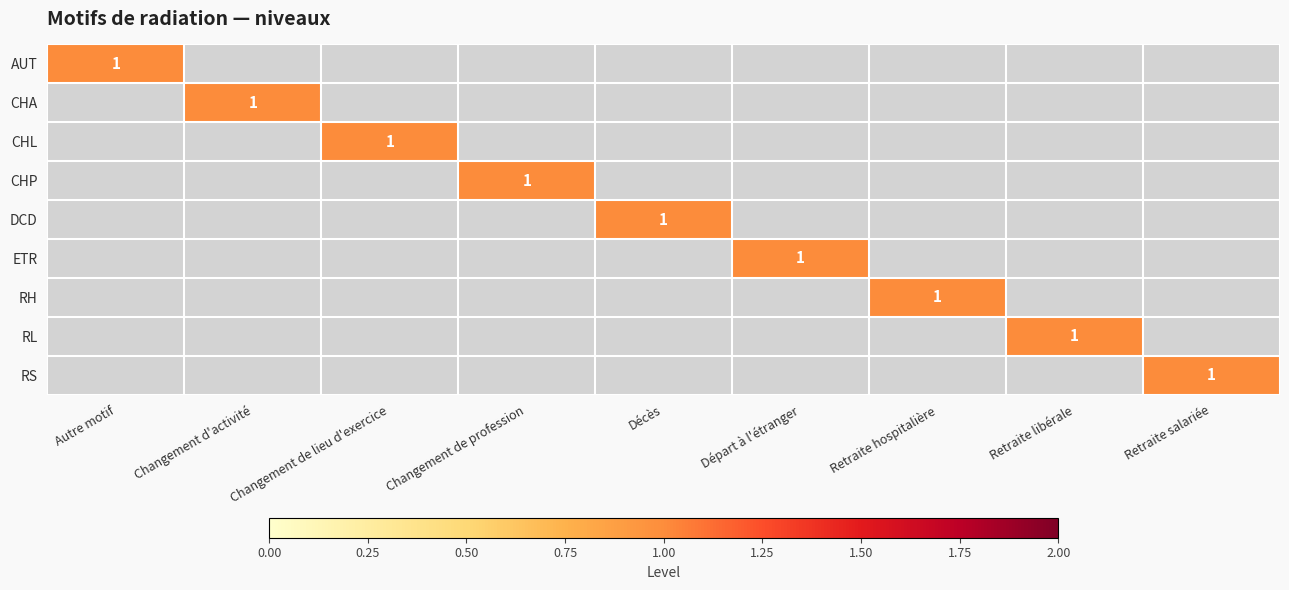

Is it true that CHA equals 0 at Changement d'activité?

False